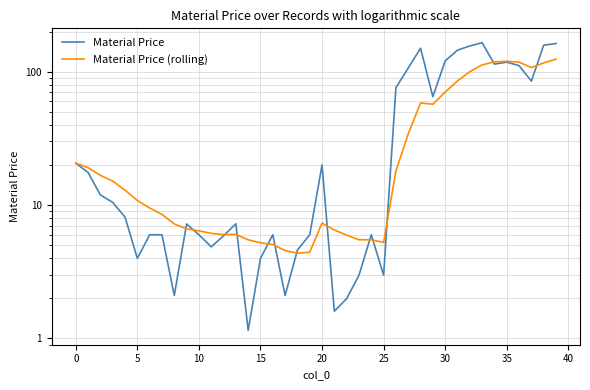

How many lines are shown in the chart?

2